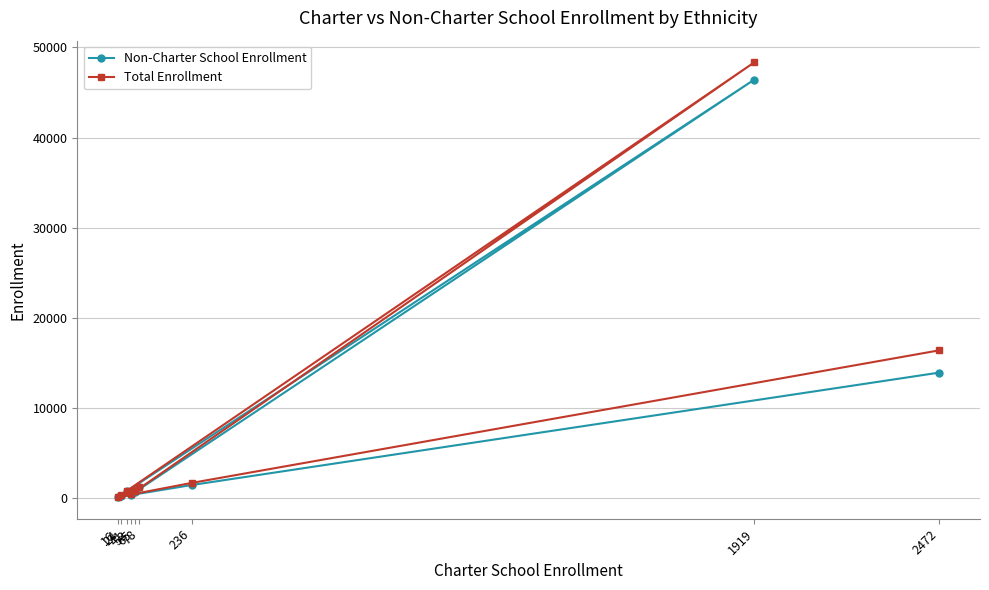

What is the sum of all Non-Charter School Enrollment values?

64848